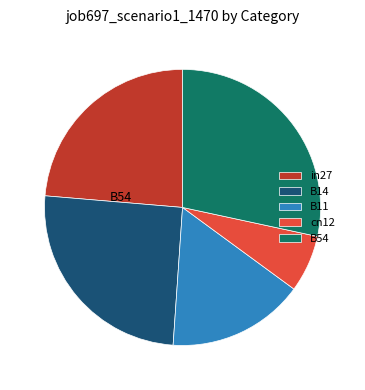

Between cn12 and in27, which is larger?

in27